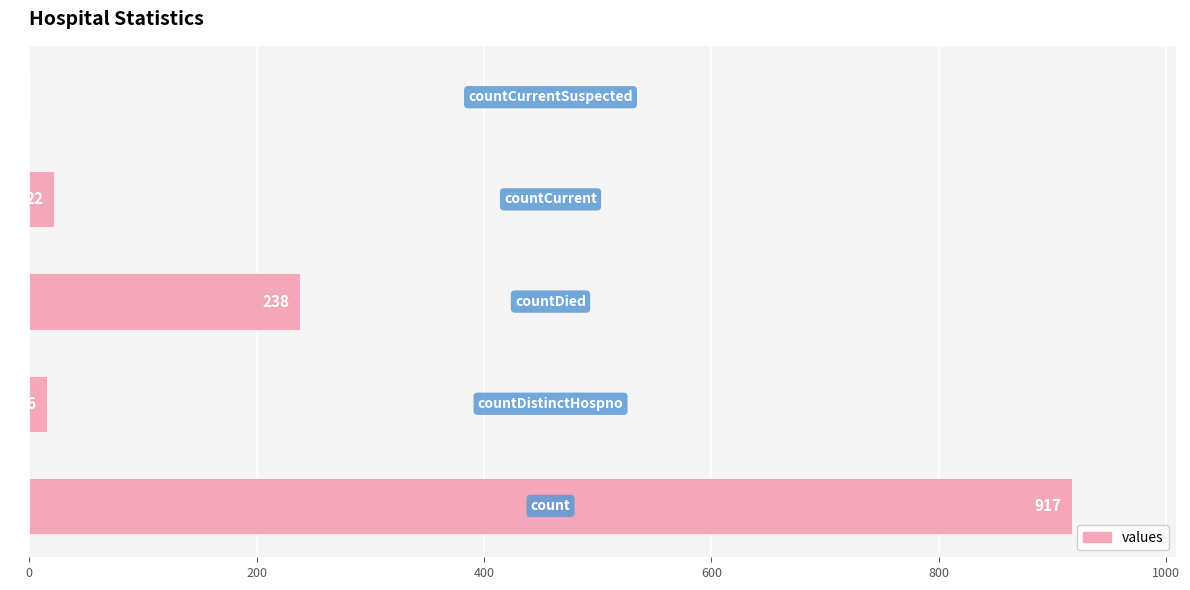

What is the sum of all values?

1193